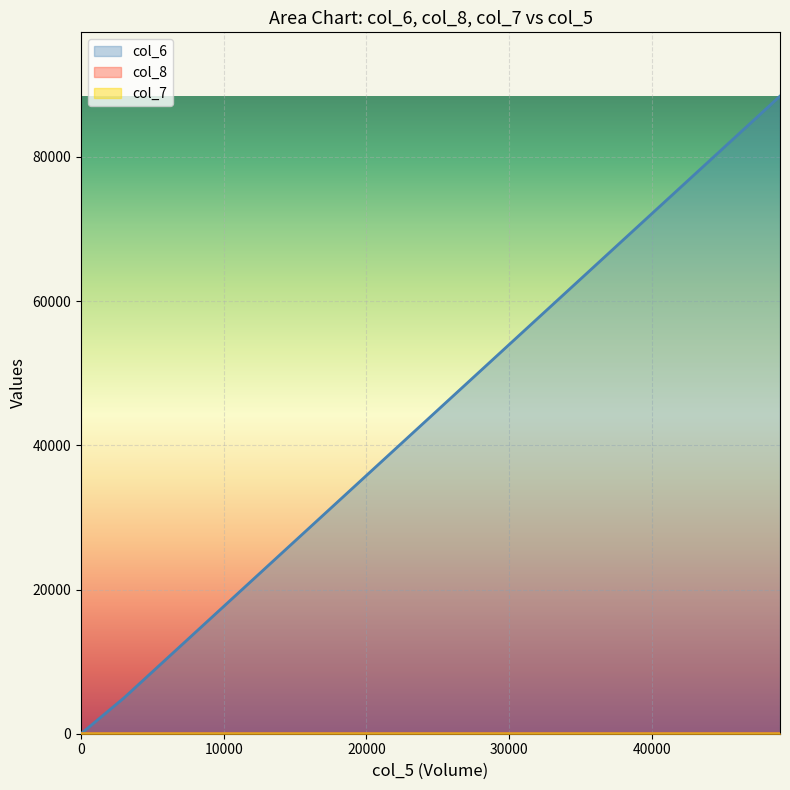

Rank the series at 3000 from highest to lowest value.

col_6, col_8, col_7